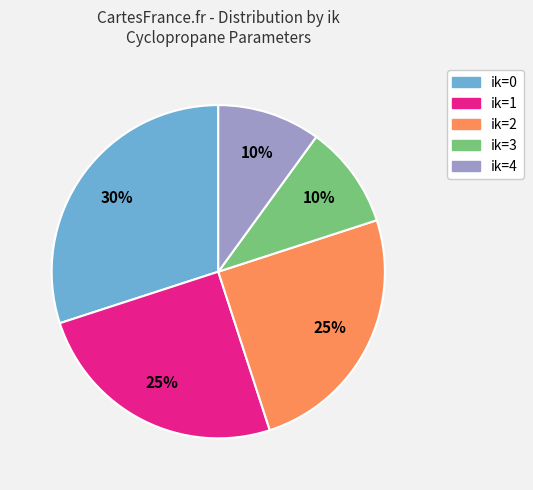

Do ik=1 and ik=4 together represent more than half of the pie?

No